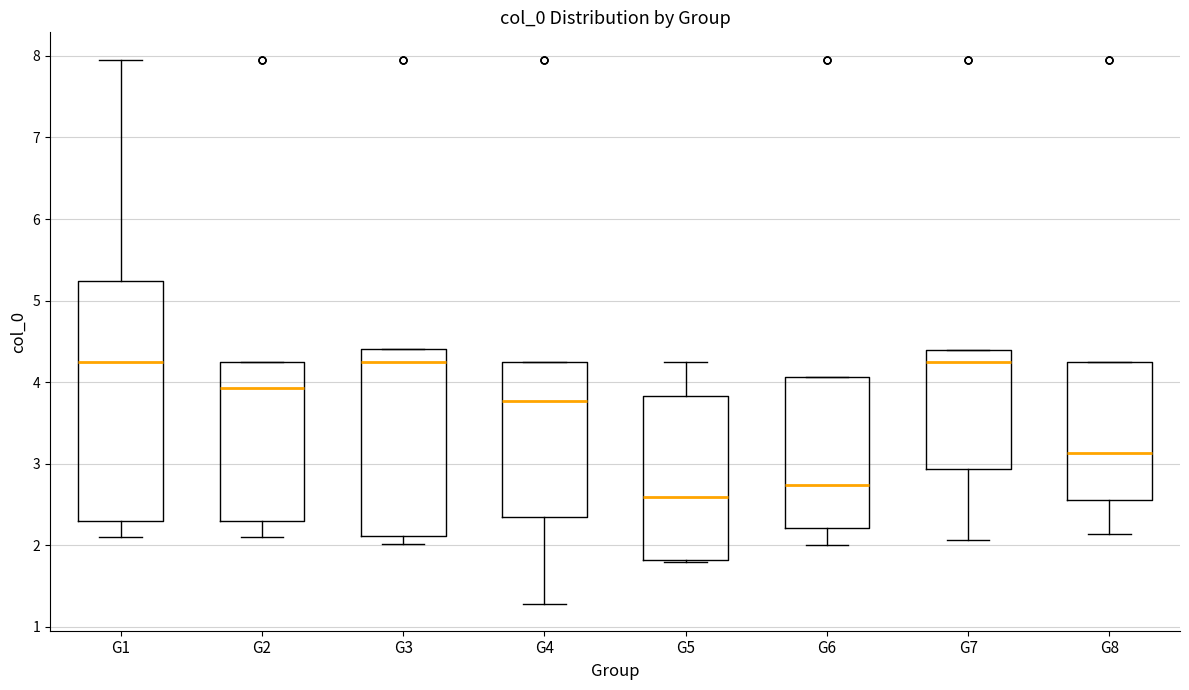

Where does the upper whisker of the box for G5 end on the y-axis? The values are not printed on the chart, so give them approximately, as read against the axis.

4.2